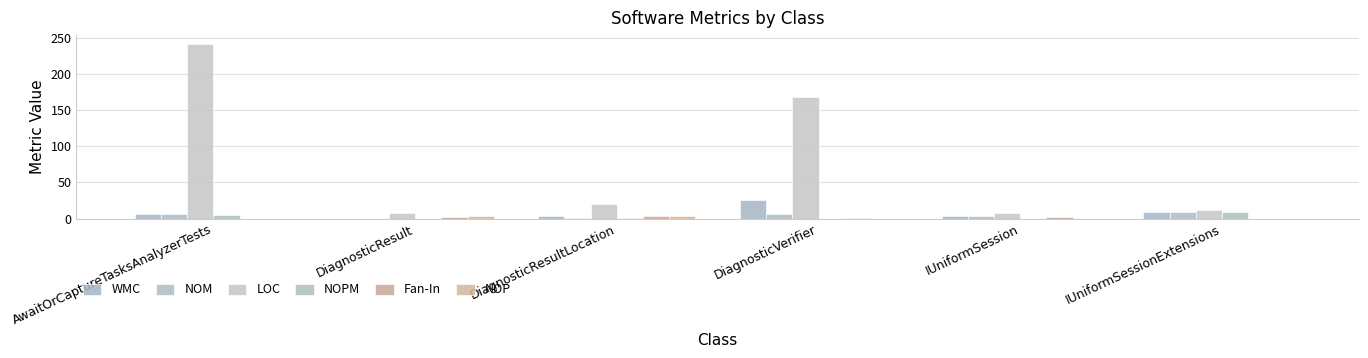

Is it true that Fan-In equals 3 at DiagnosticResultLocation?

True